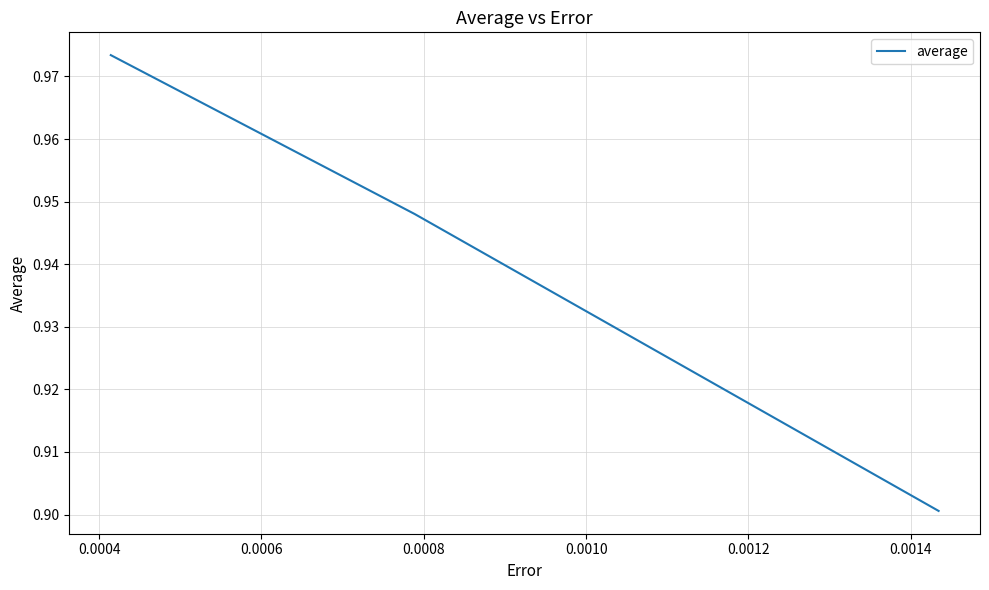

What is the sum of all values?

2.8